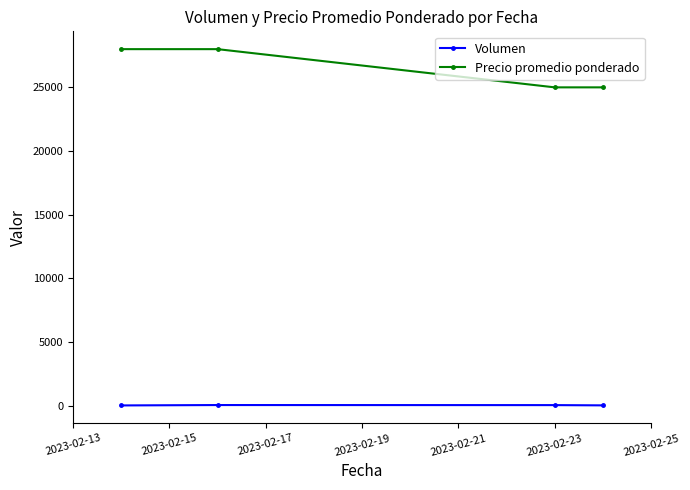

Rank the series by their average value, from lowest to highest.

Volumen, Precio promedio ponderado